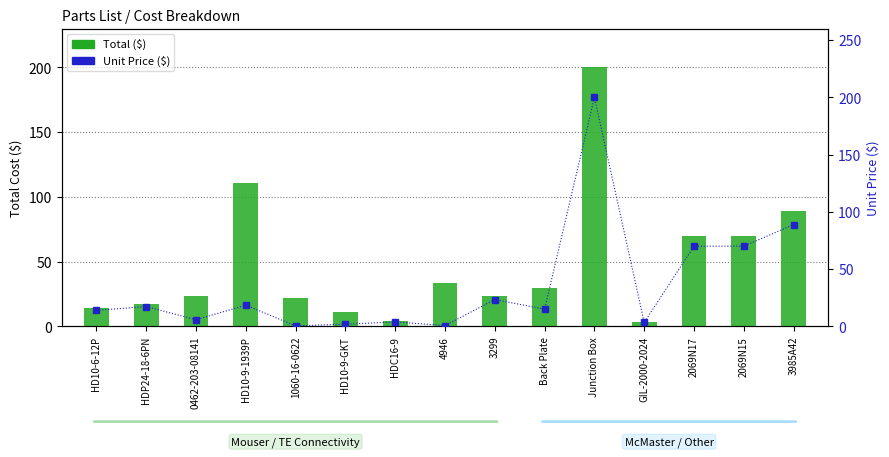

What are all the series names shown in the legend?

Total, Price